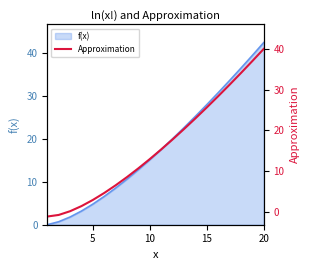

Does the chart display data point markers on the line(s)?

No